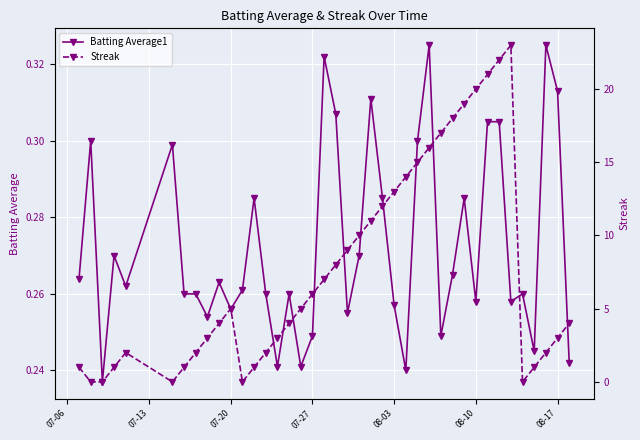

True or false: Batting Average1 has a value of 0.4 at 07-27.

False